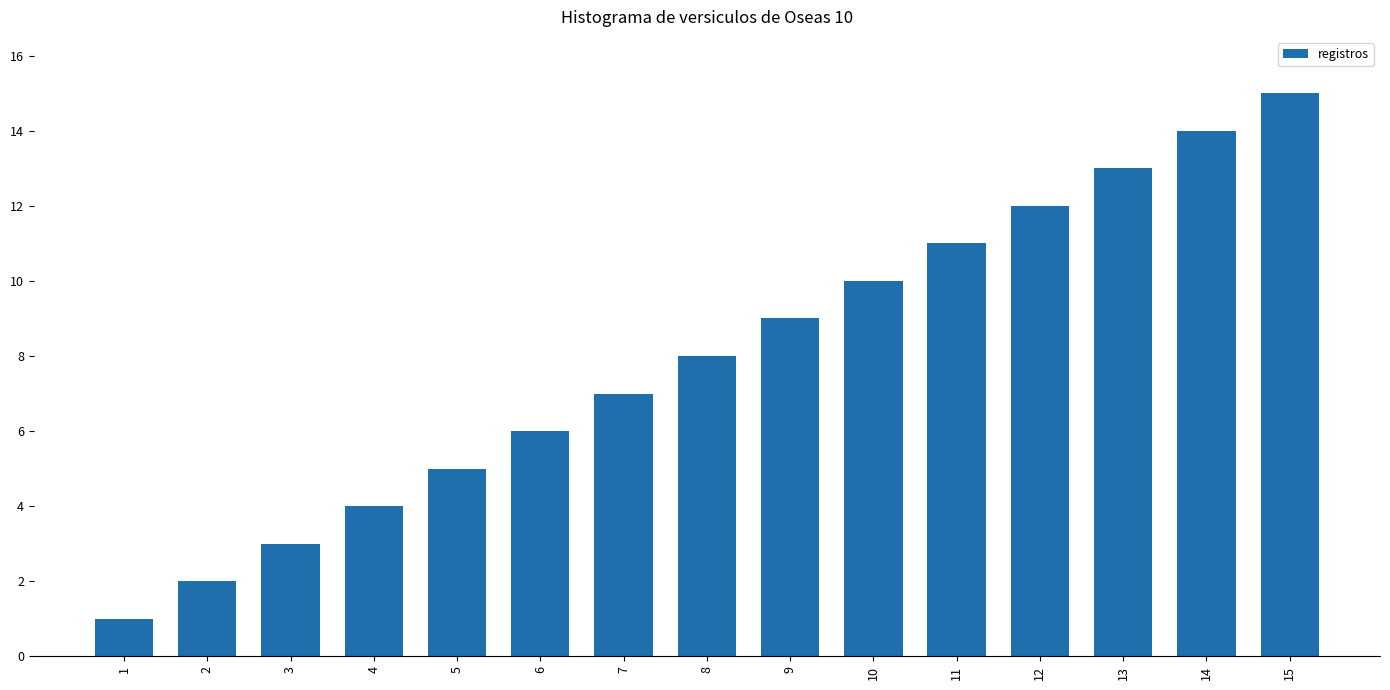

What value does the data have at 14?

14